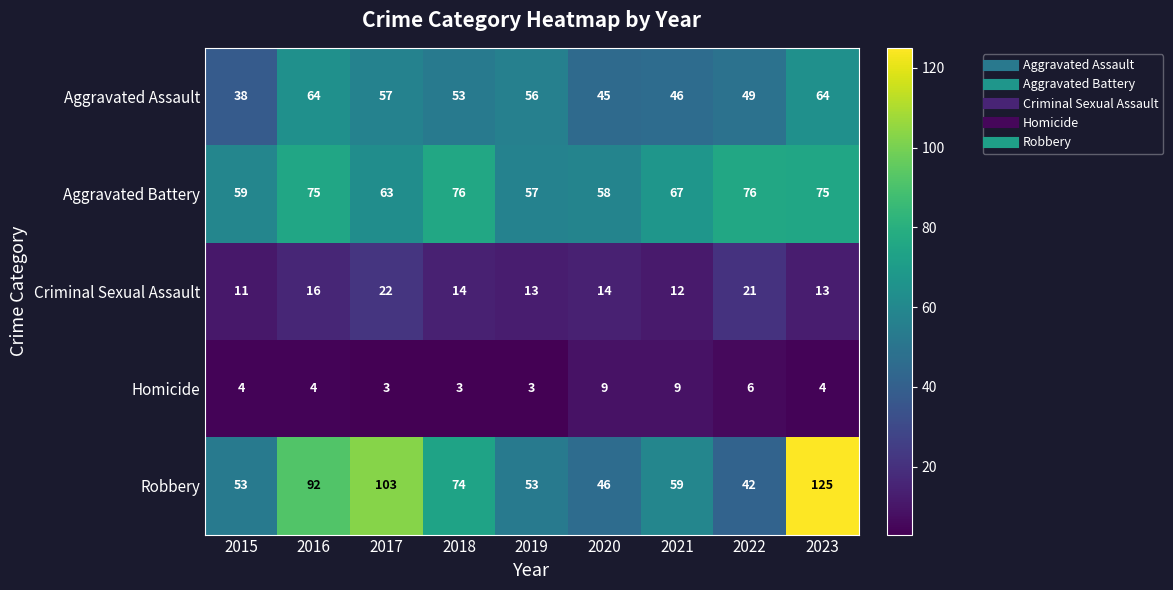

The Homicide series shows 7 at 2016. True or false?

False